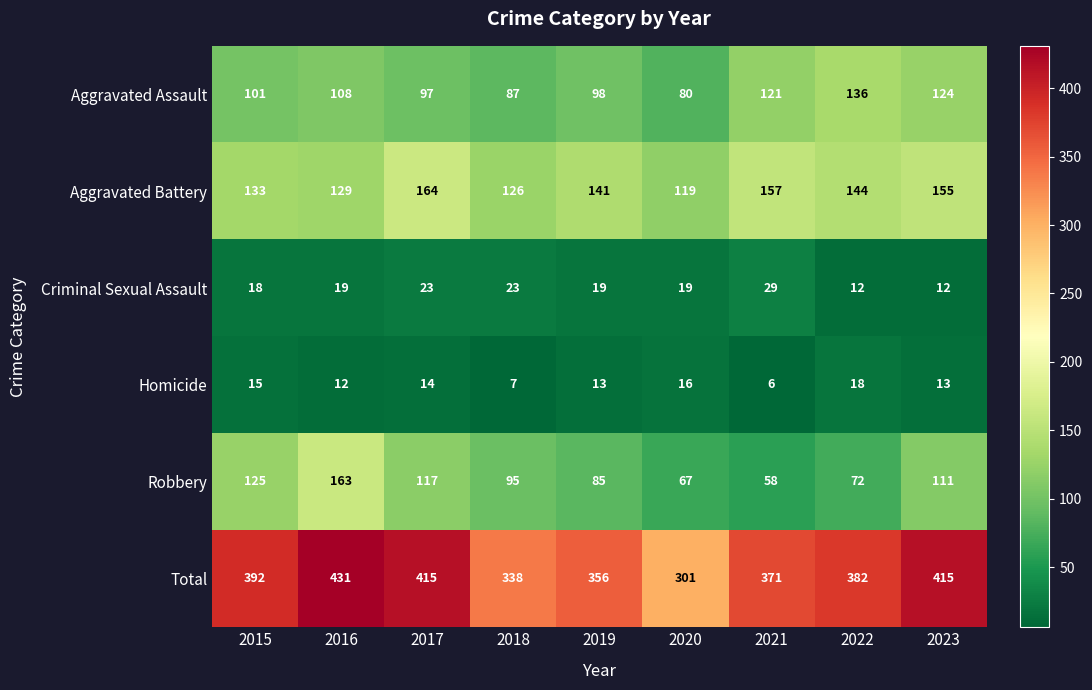

Is it true that Criminal Sexual Assault equals 29 at 2021?

True